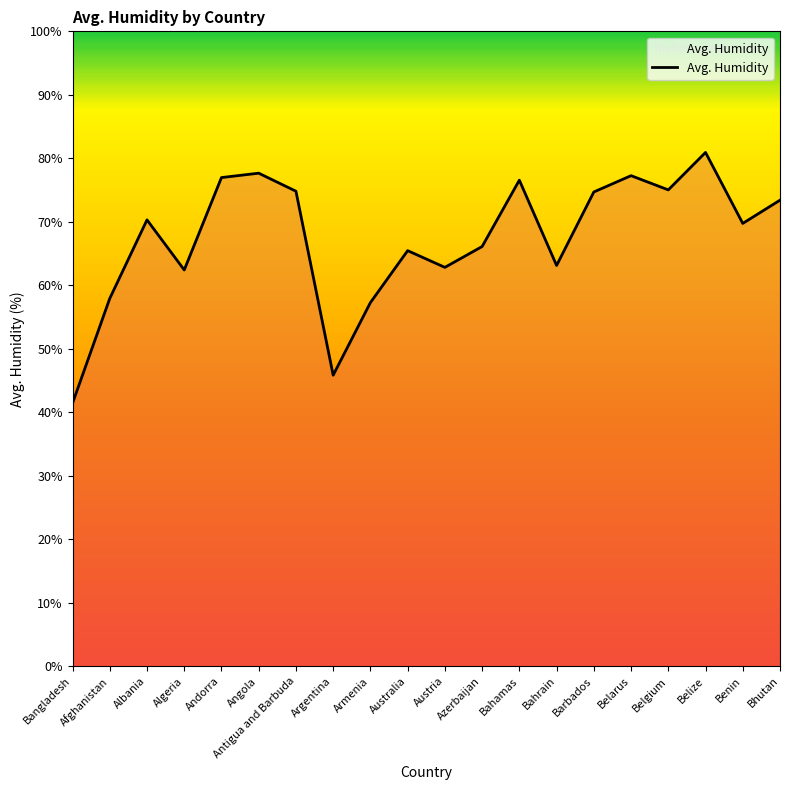

What is the difference between the values at Bhutan and Algeria?

11.0